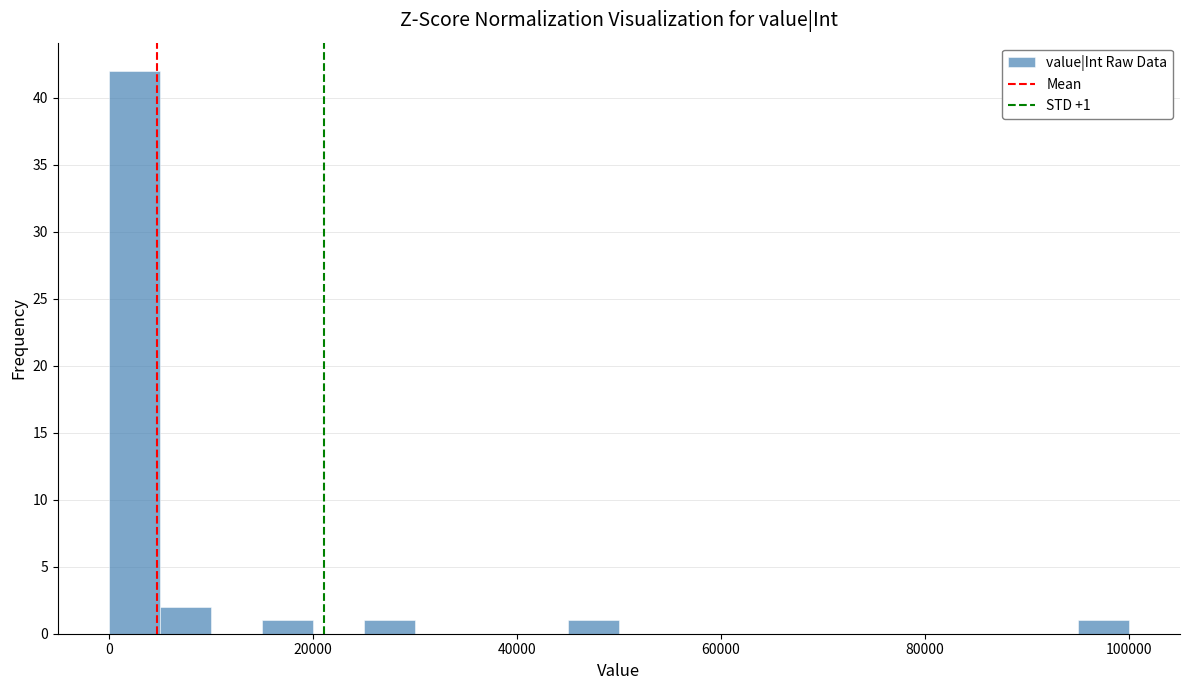

Read against the x-axis, roughly where is the centre of the tallest bar?

2000